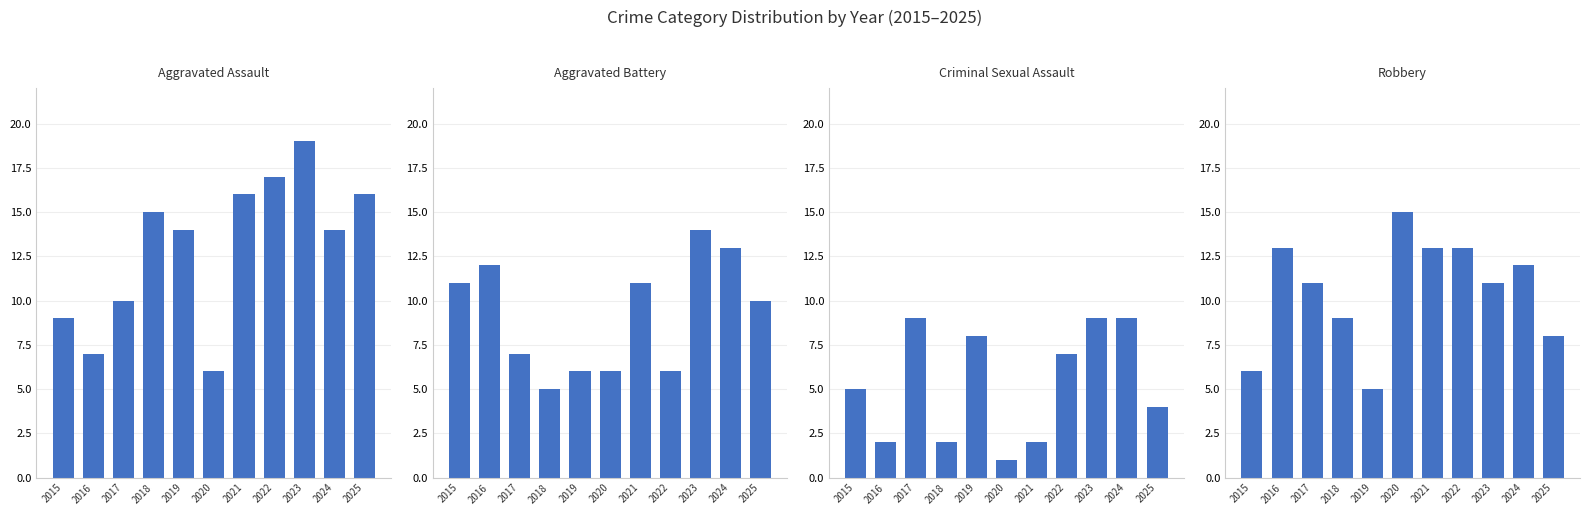

How many data points in Robbery are less than 11?

4